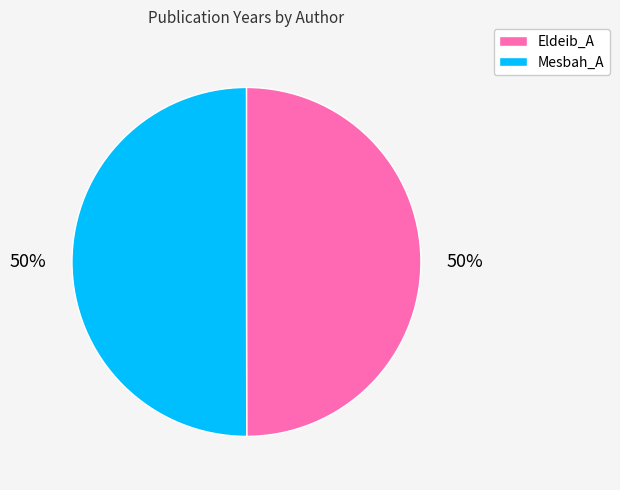

What percentage is the Mesbah_A slice, to the nearest percent?

50%